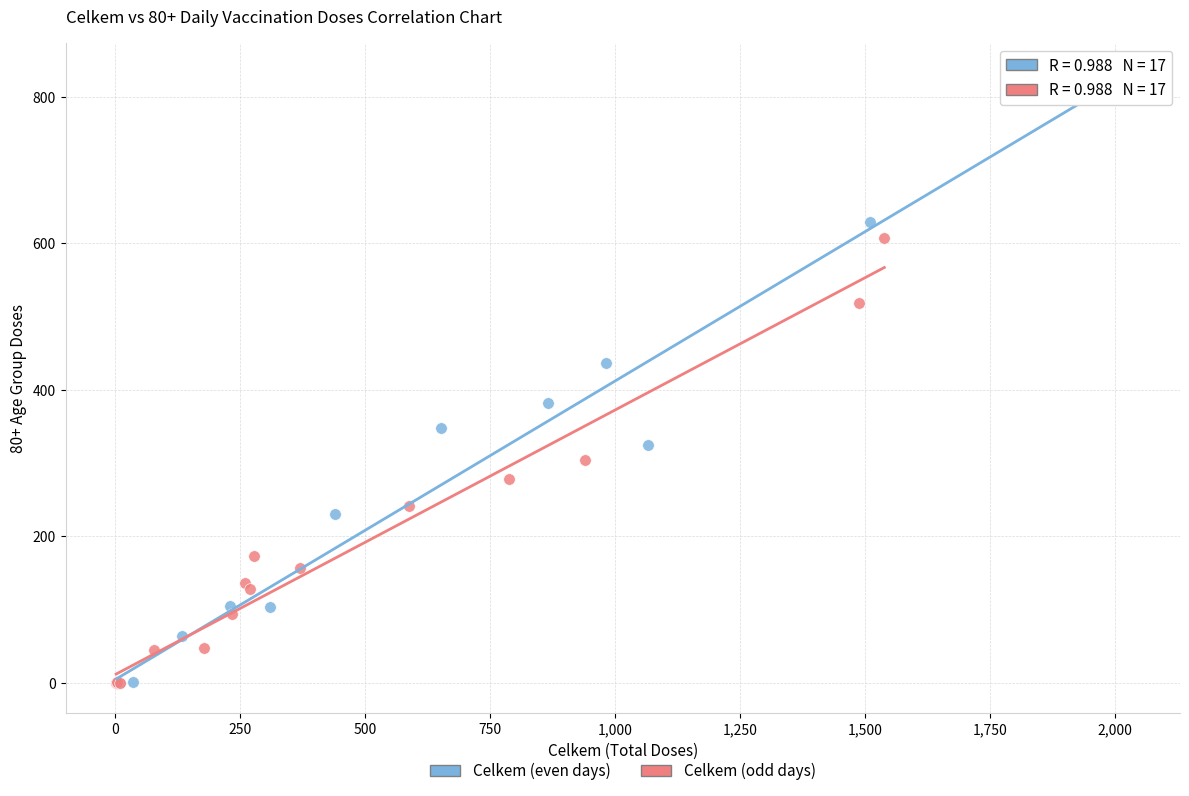

Which series has the largest Y range (max minus min)?

Celkem (even days)